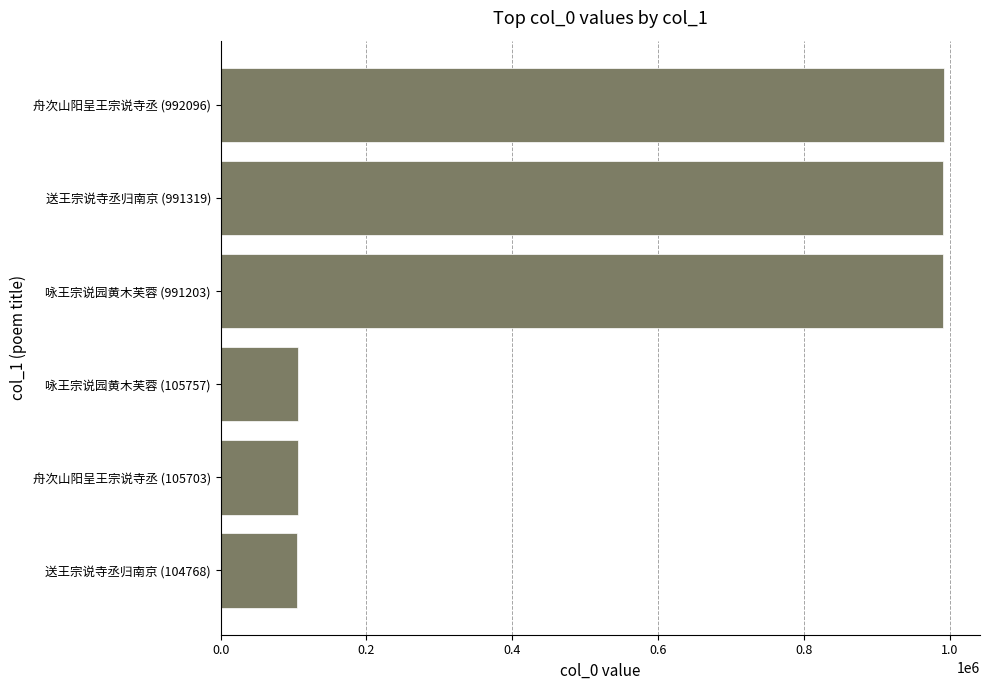

What is the difference between the second highest and minimum values?

886551